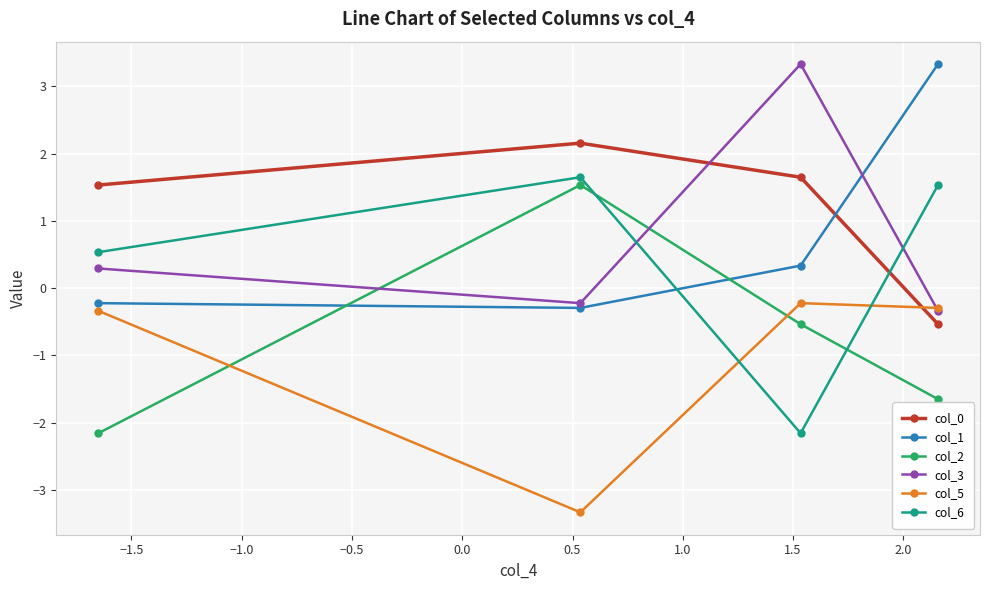

What are all the series names shown in the legend?

col_0, col_1, col_2, col_3, col_5, col_6